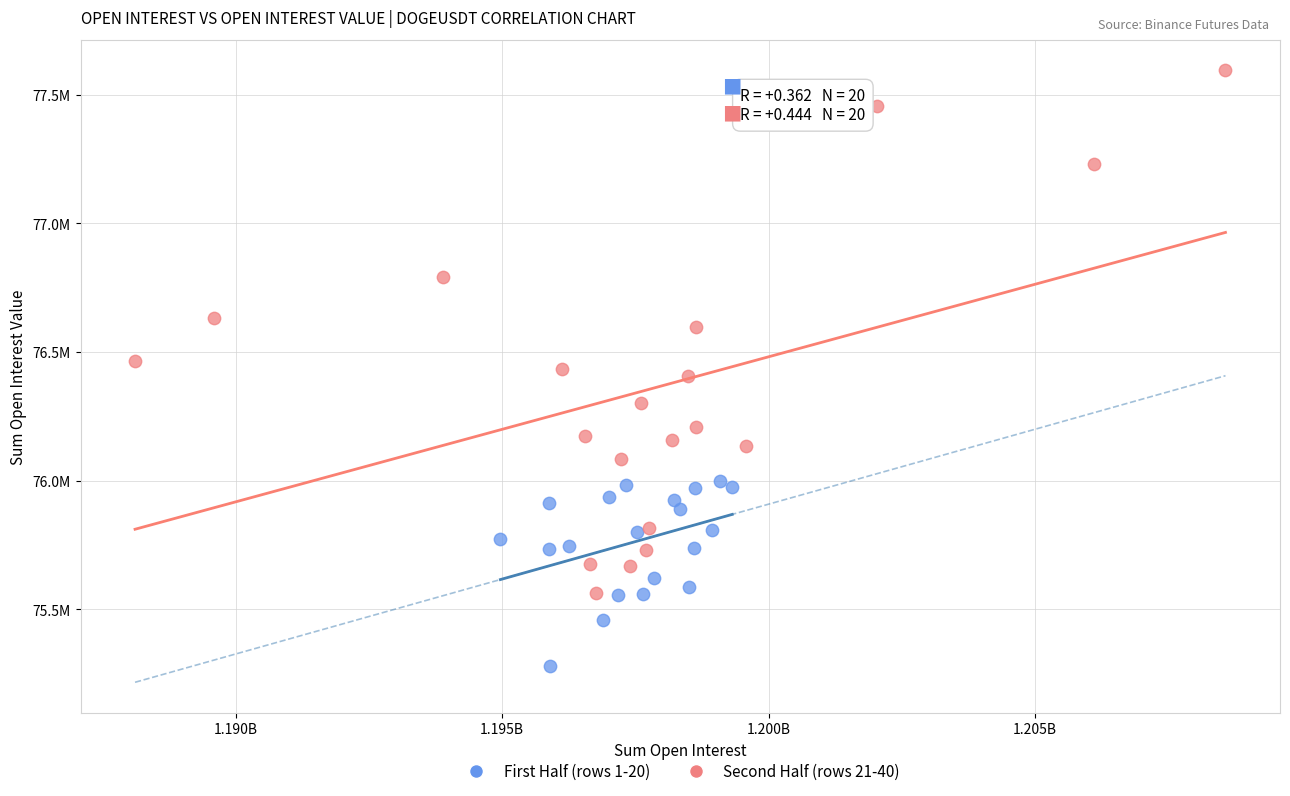

Which series has the largest Y range (max minus min)?

Second Half (rows 21-40)